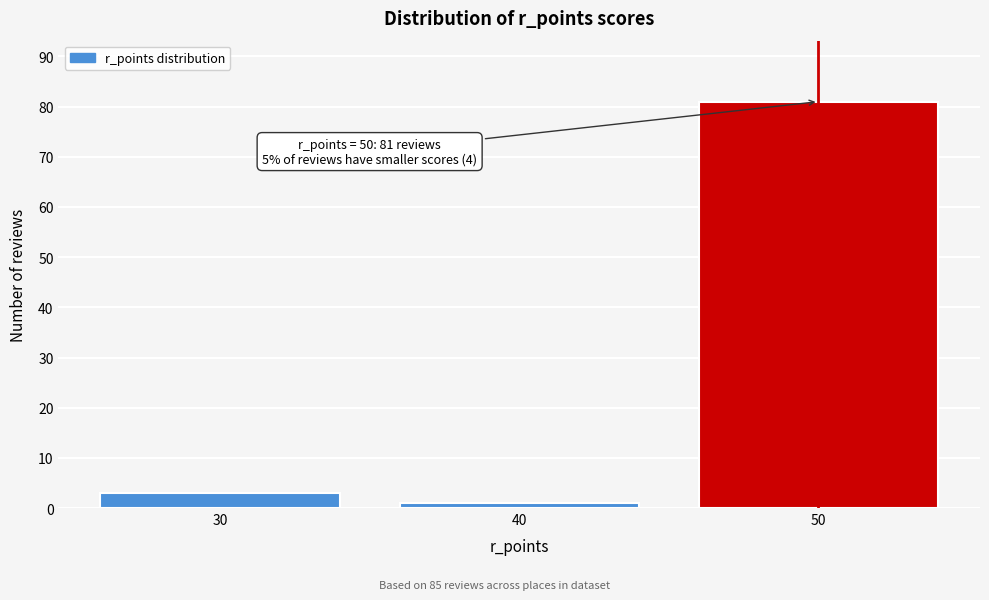

Reading left to right, list all the values displayed in this chart.

30=3	40=1	50=81